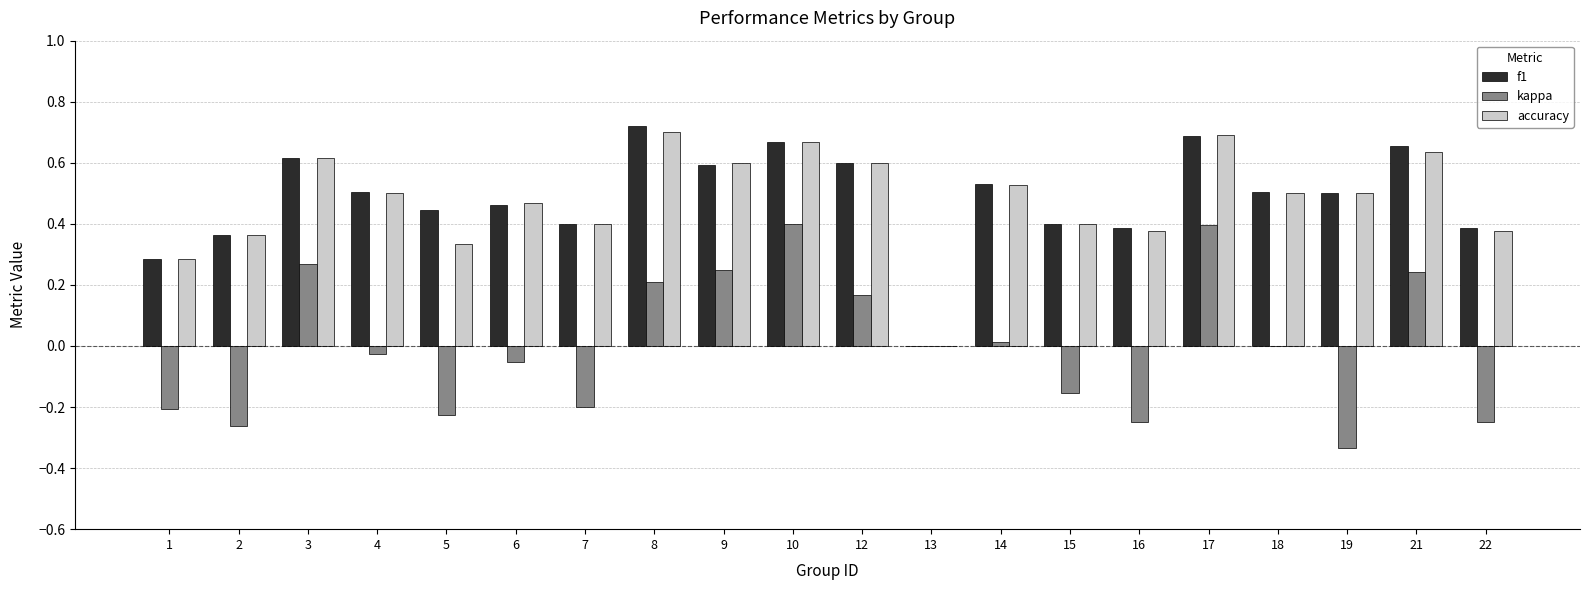

True or false: f1 has a value of 0.8 at 4.

False